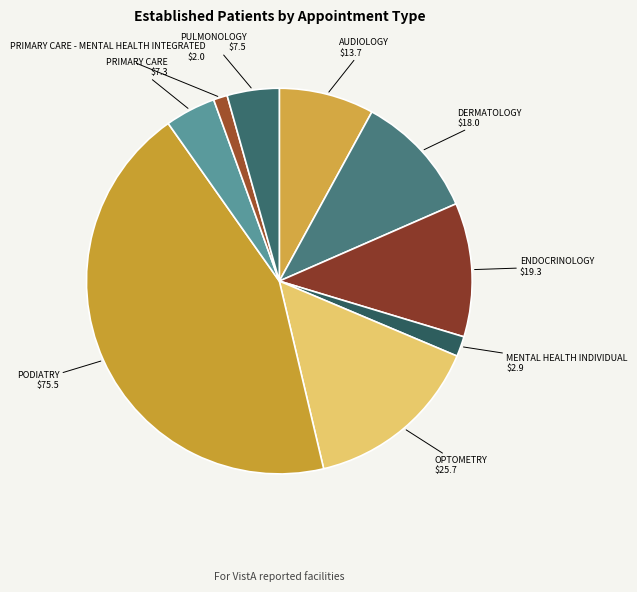

What is the smallest slice in the pie chart?

PRIMARY CARE - MENTAL HEALTH INTEGRATED